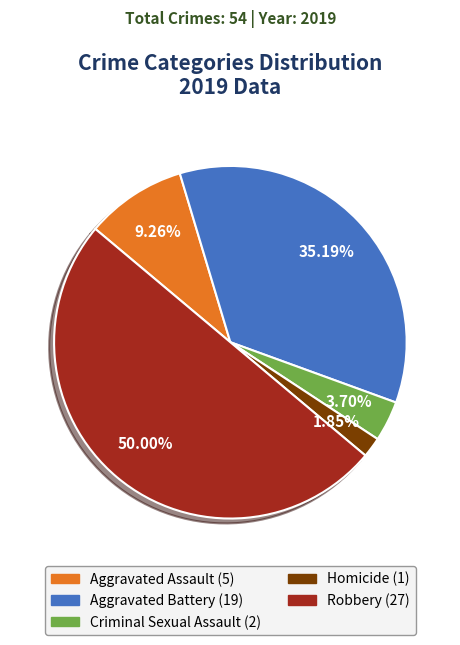

How many slices are in this pie chart?

5